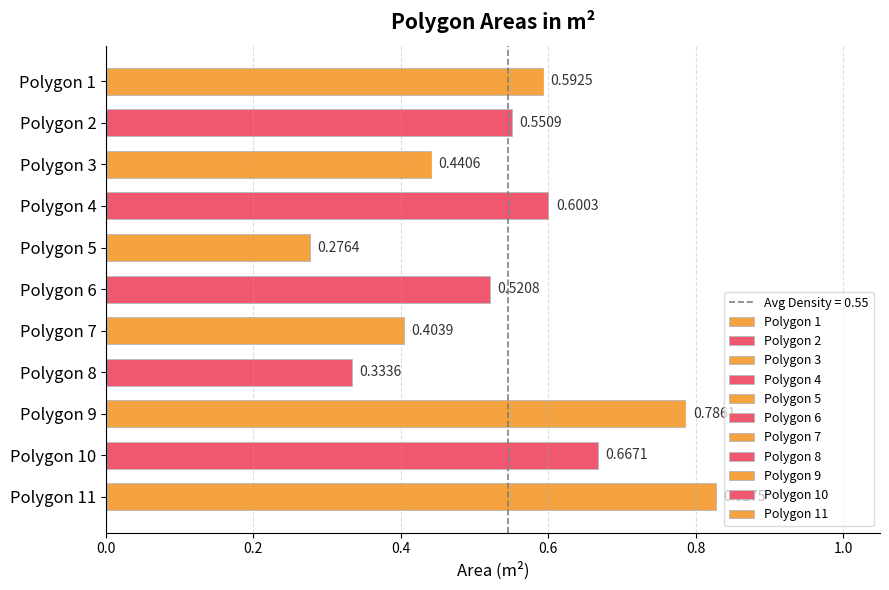

What is the difference between the values at Polygon 8 and Polygon 2?

0.2